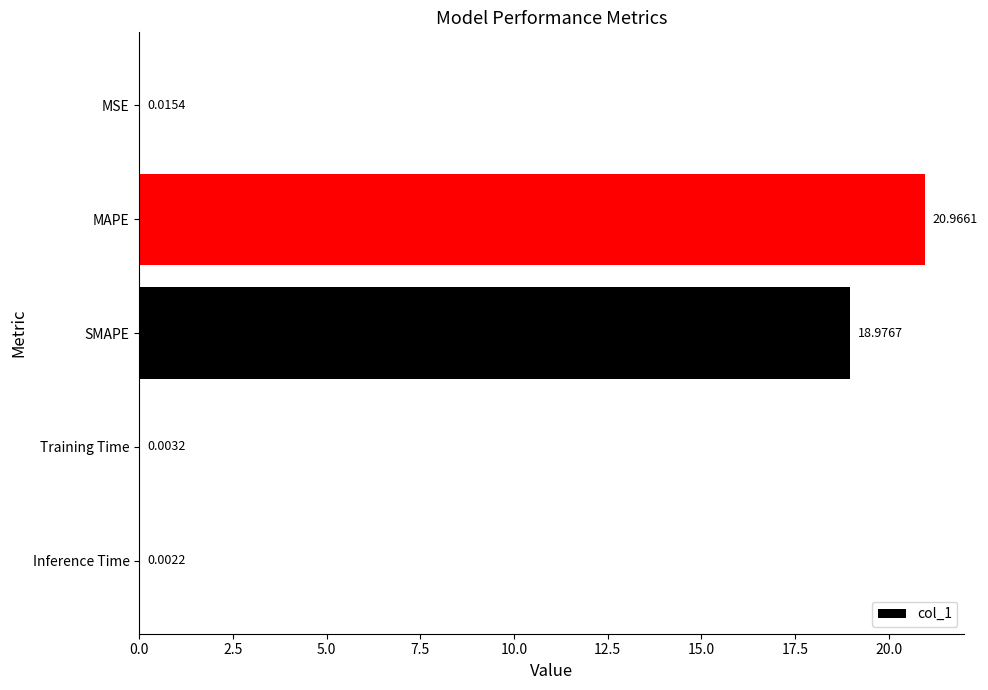

Which label corresponds to the largest value in the chart?

MAPE